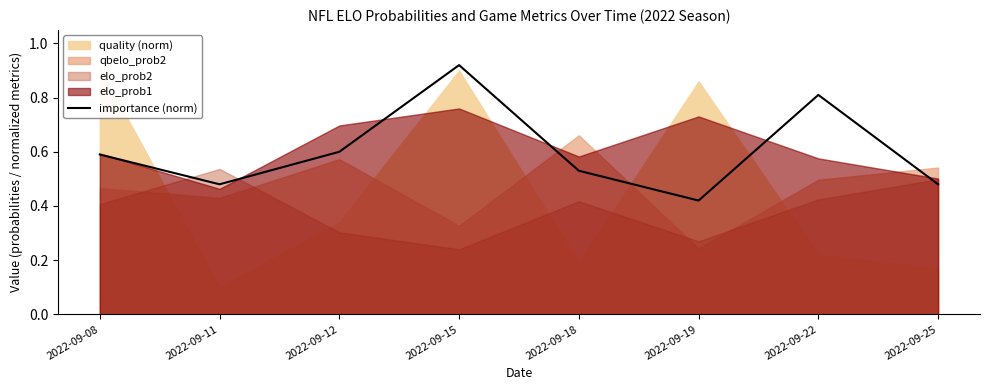

Reading right to left, transcribe all the data shown in this chart.

2022-09-25=0.5	2022-09-22=0.8	2022-09-19=0.4	2022-09-18=0.5	2022-09-15=0.9	2022-09-12=0.6	2022-09-11=0.5	2022-09-08=0.6